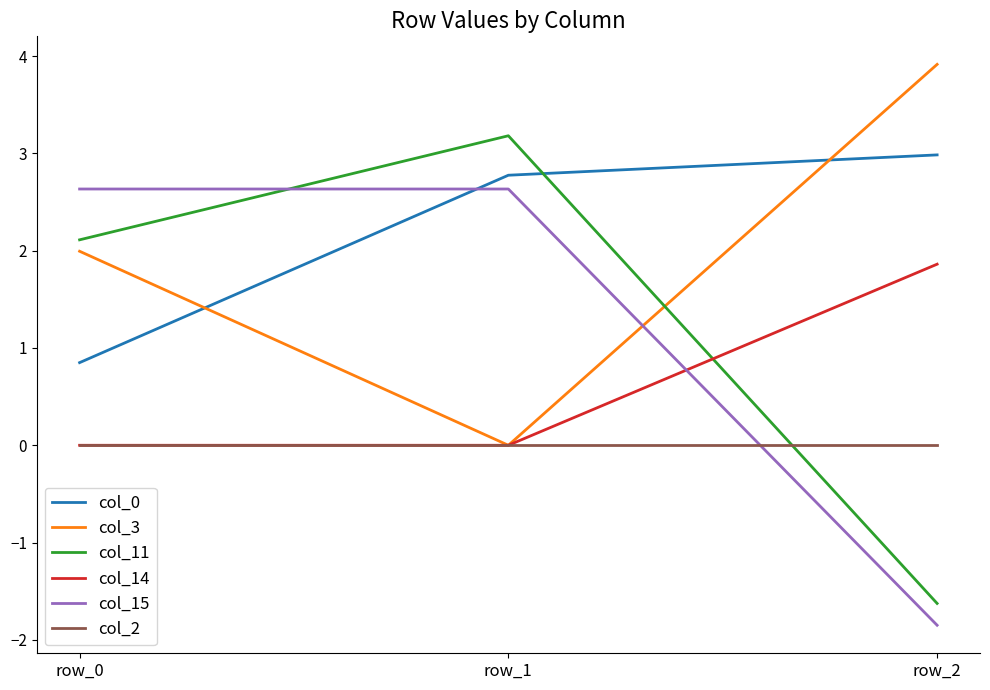

Which series has the largest total across all categories?

col_0